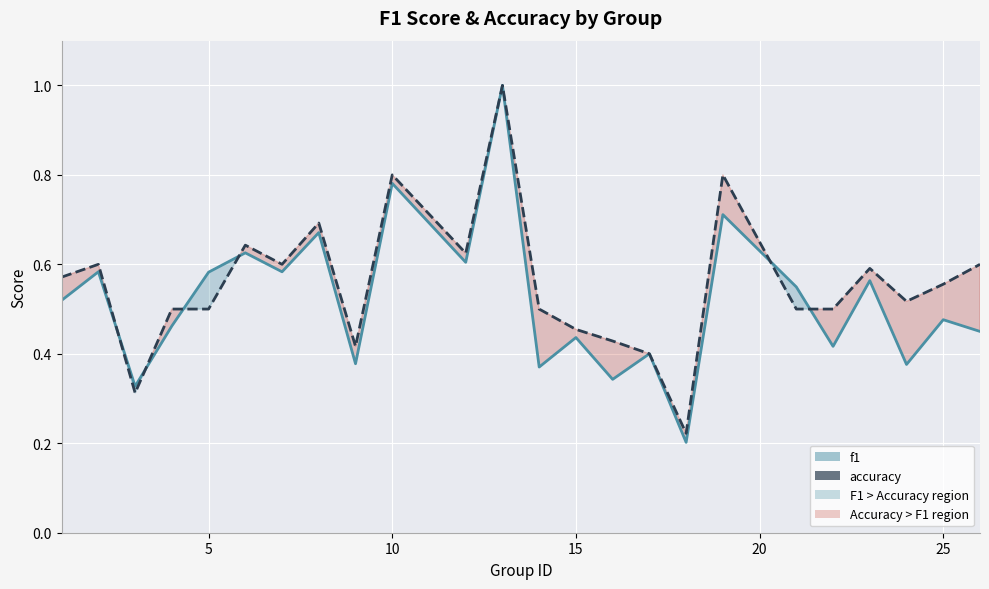

What is the value of the f1 point at the 7th from the left?

0.6